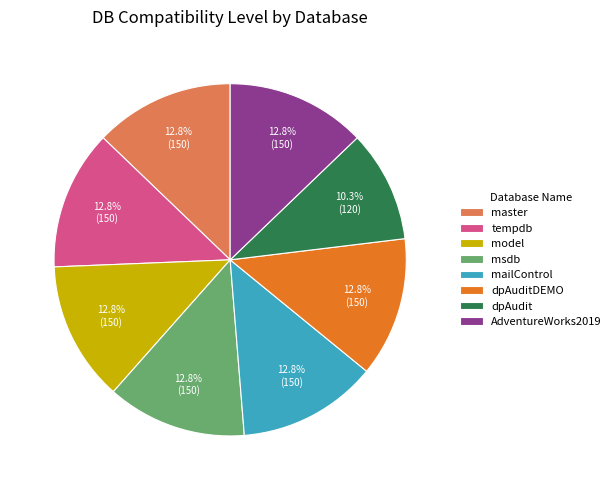

The dpAudit slice represents 5% of the pie. True or false?

False